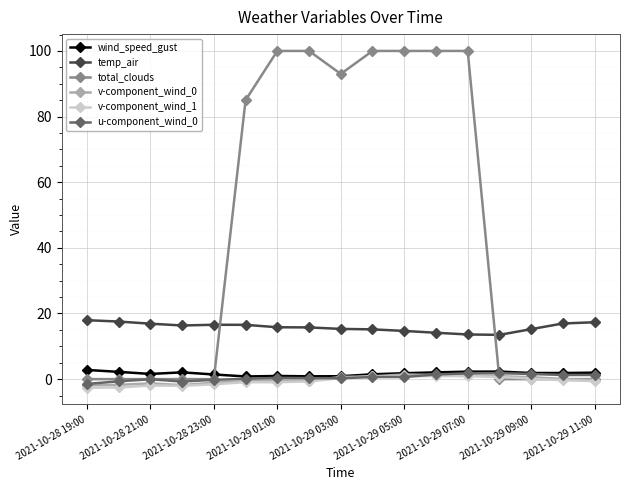

True or false: v-component_wind_1 has more than 0 points higher than both neighbors.

True